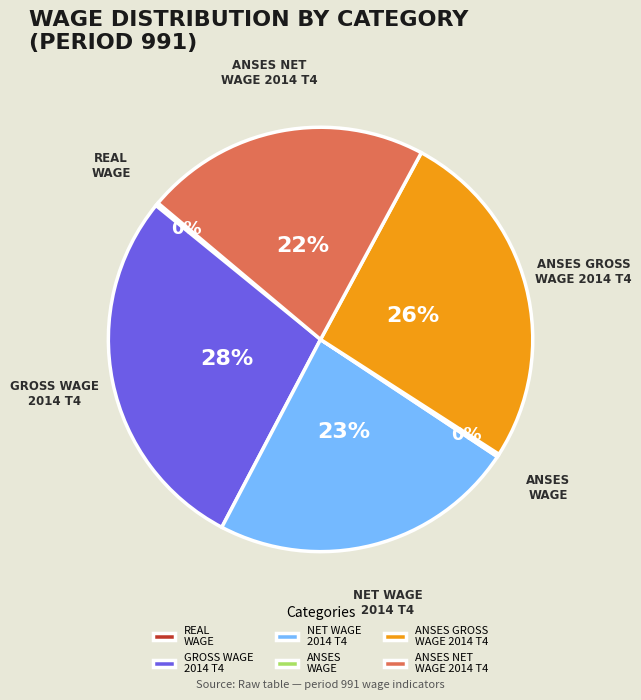

Is it true that ANSES GROSS WAGE 2014 T4 is 26% of the pie?

True